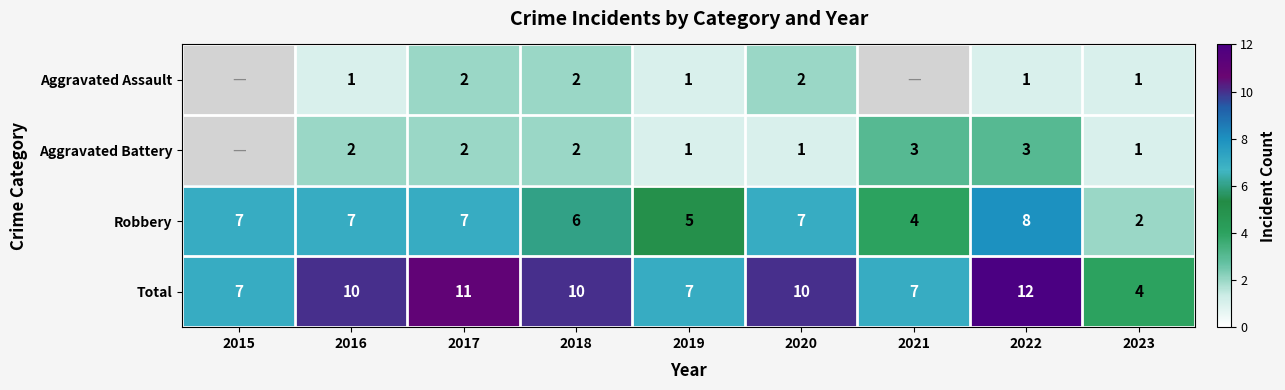

How many values in the Aggravated Battery series exceed 2?

2